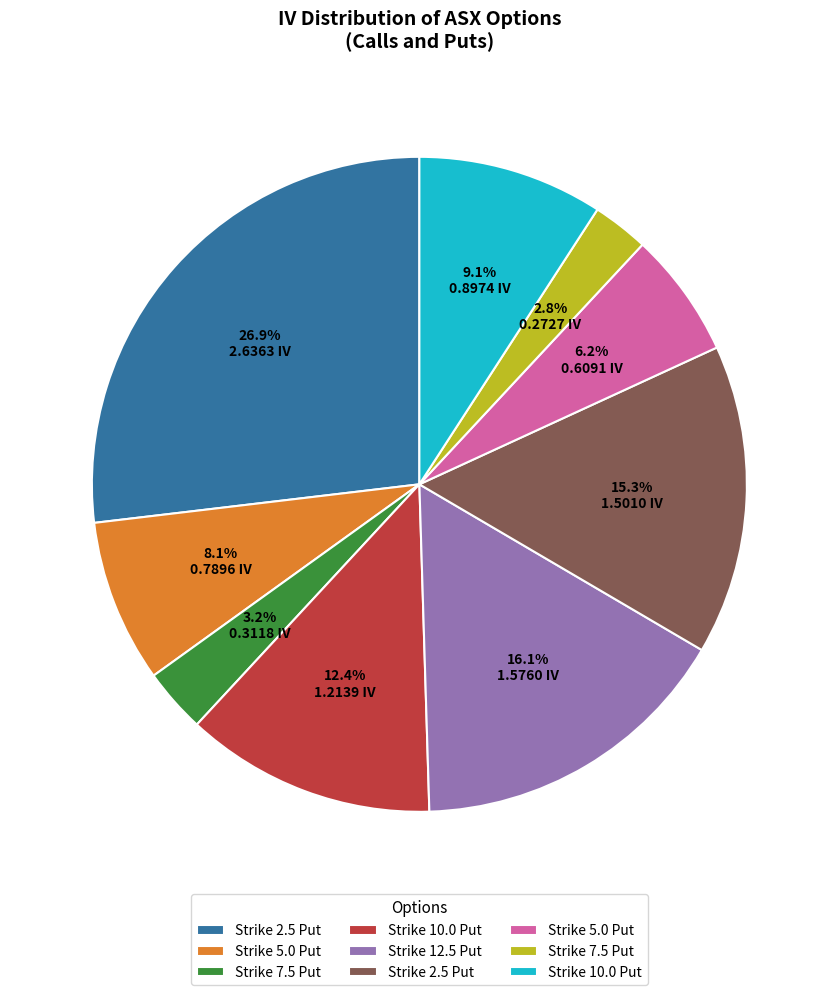

Does any single category account for the majority?

No